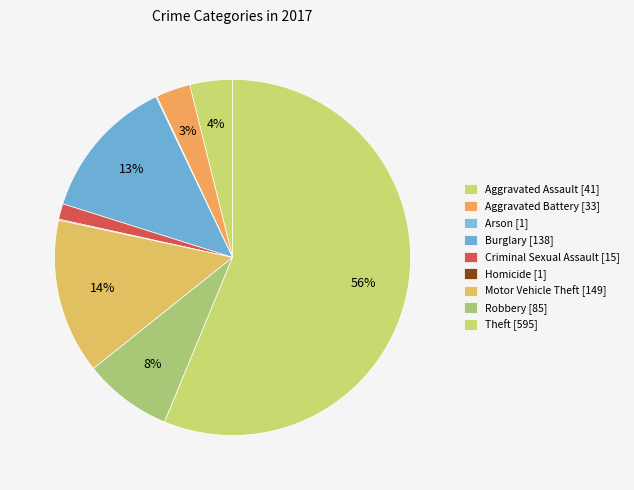

To the nearest percent, what portion does Burglary represent?

13%